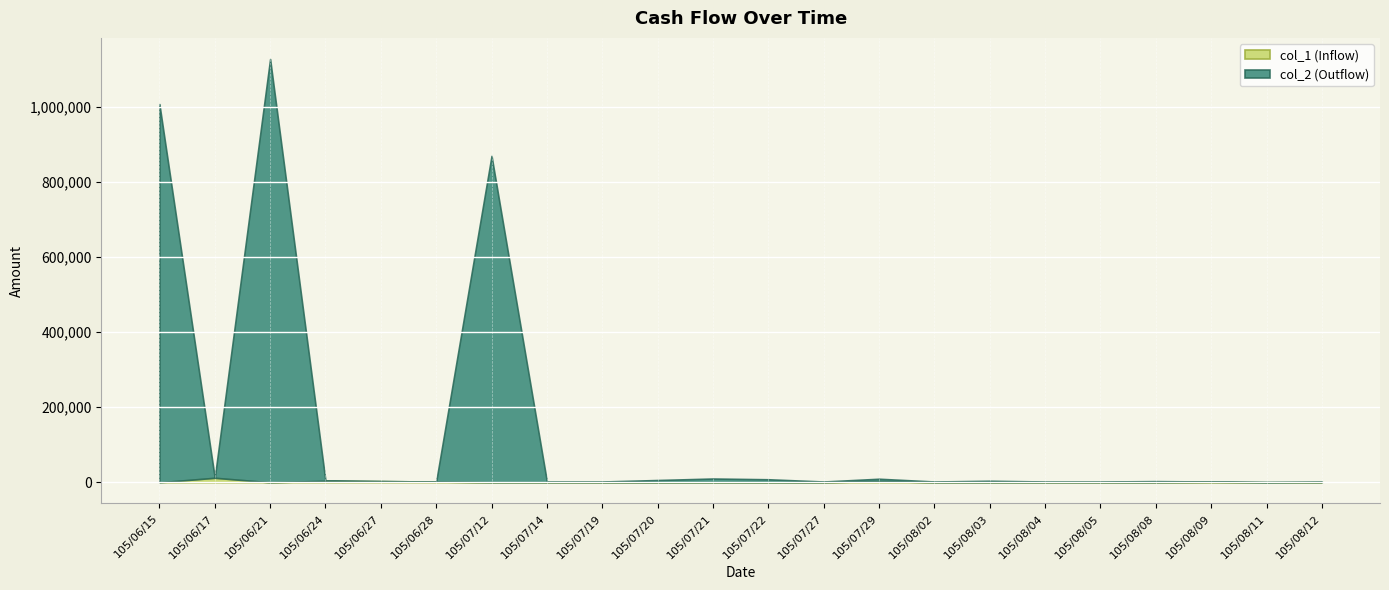

At 105/08/09, list the series in order from largest to smallest.

col_1 (Inflow), col_2 (Outflow)